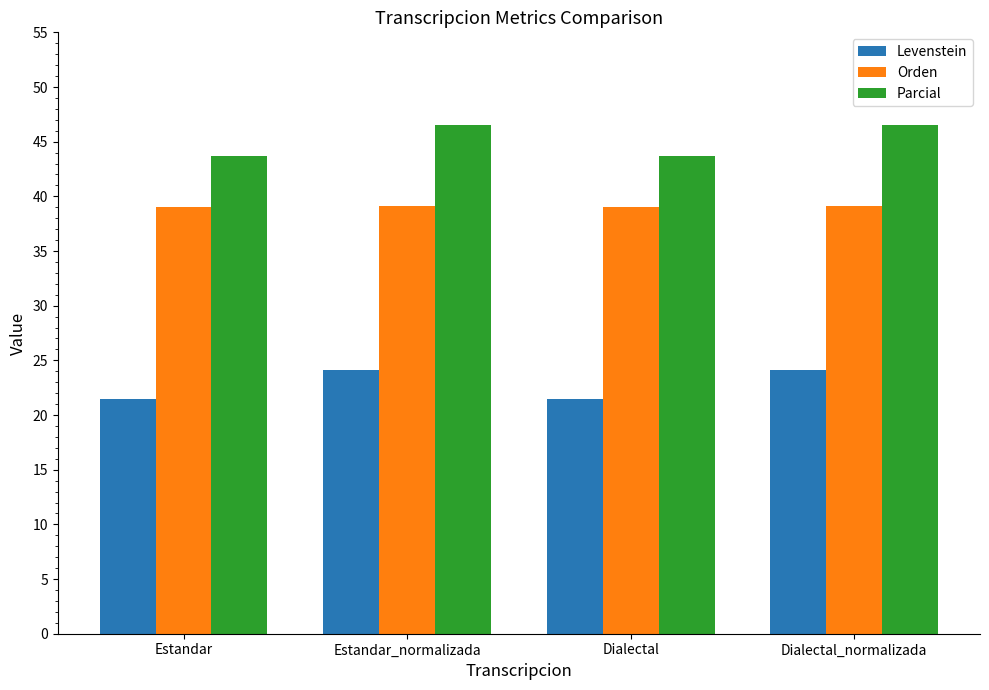

What is the difference between the highest and lowest values at Estandar_normalizada?

22.4